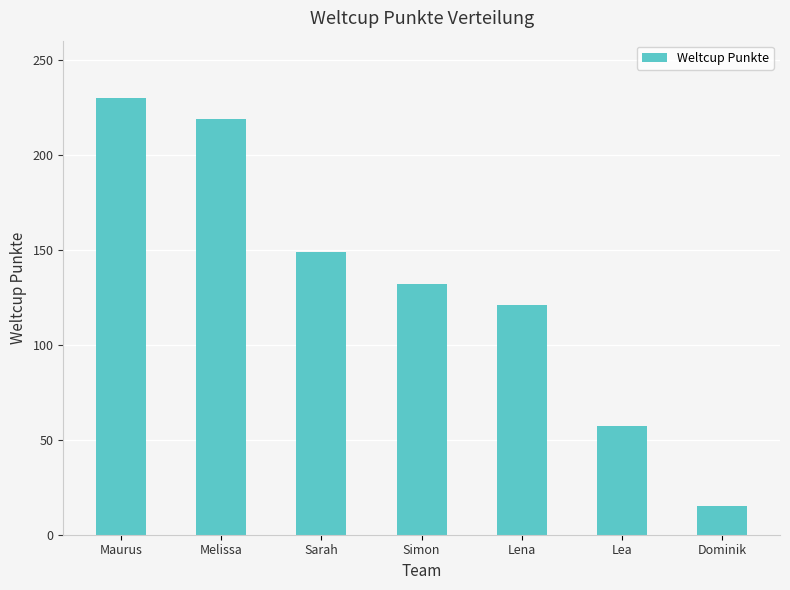

Is it true that the value at Simon is 219?

False